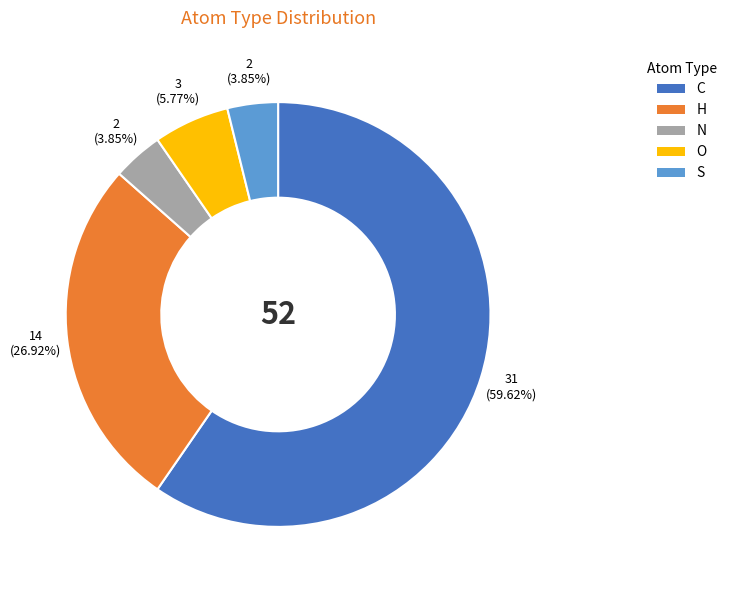

To the nearest percent, what is the difference between the N and C slice percentages?

56%